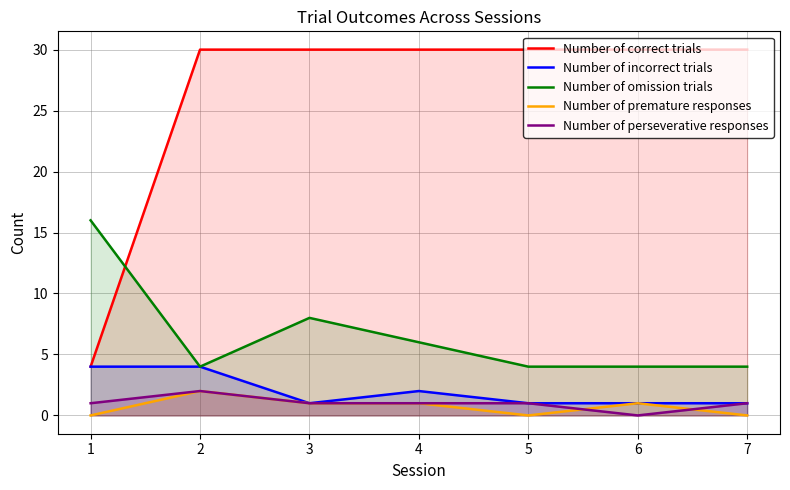

What is the value of the Number of incorrect trials point at the 6th from the left?

1